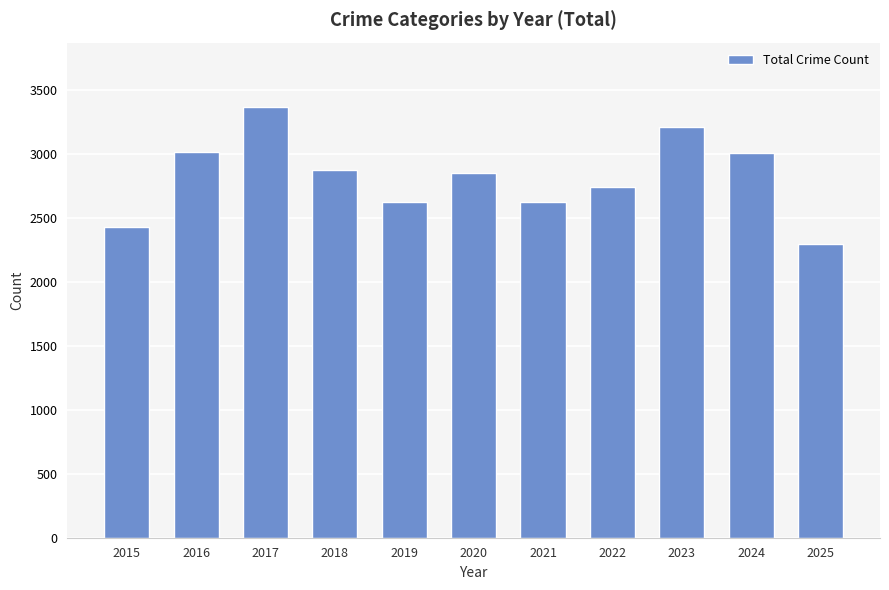

What is the difference between the values at 2021 and 2019?

3